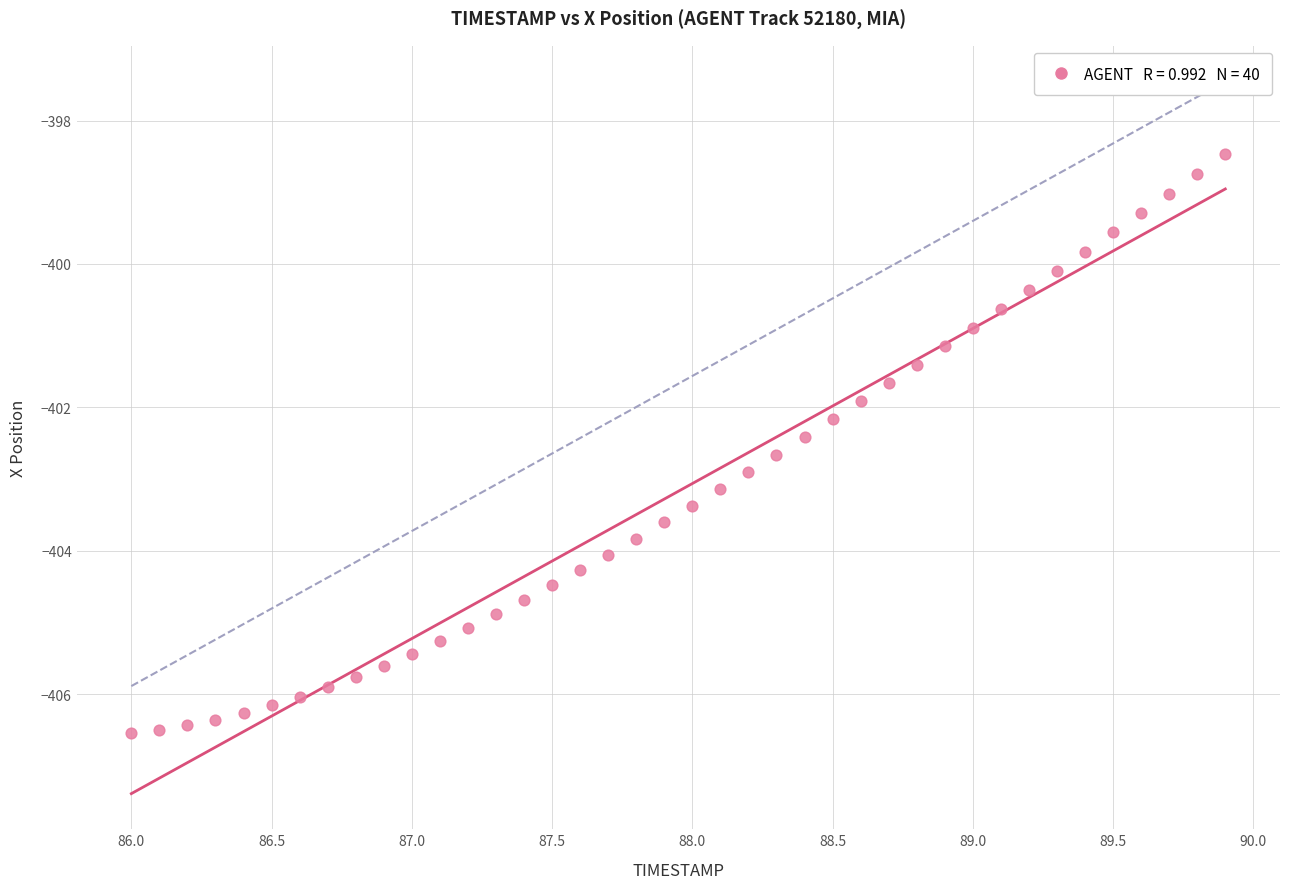

What is the range of Y values (max minus min)?

8.1